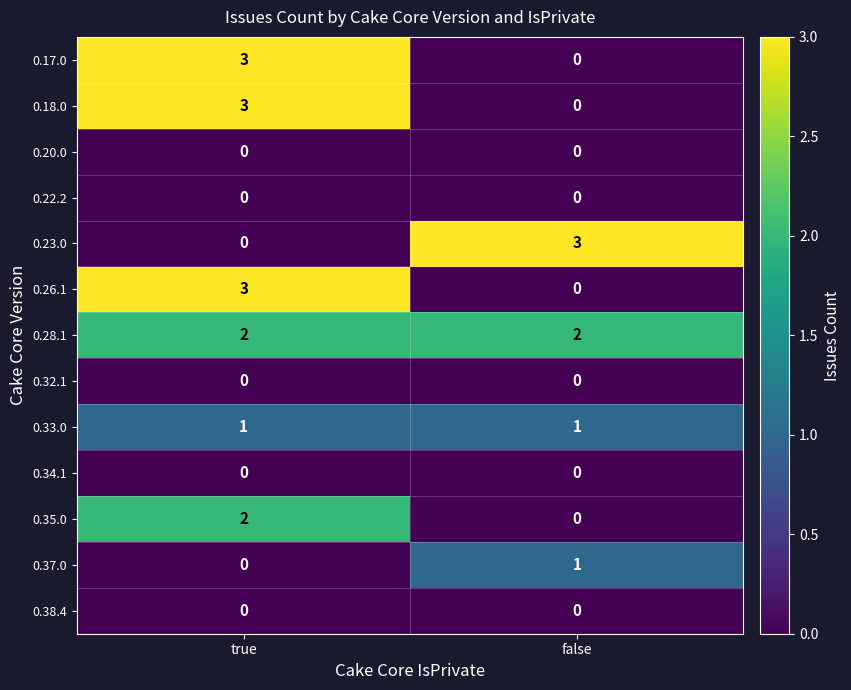

What is the difference between the highest and lowest values at false?

3